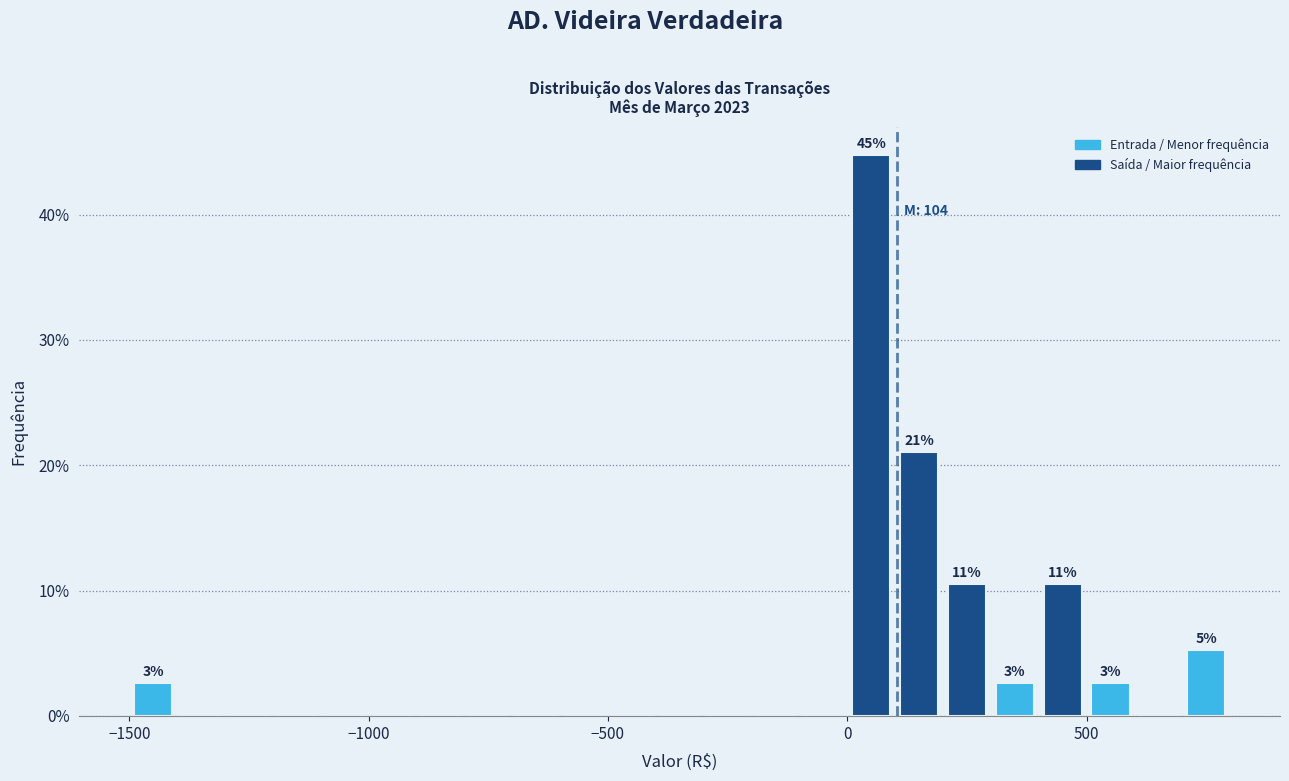

Around what value on the x-axis is the tallest bar? Give the approximate position of its centre, as read against the axis.

50